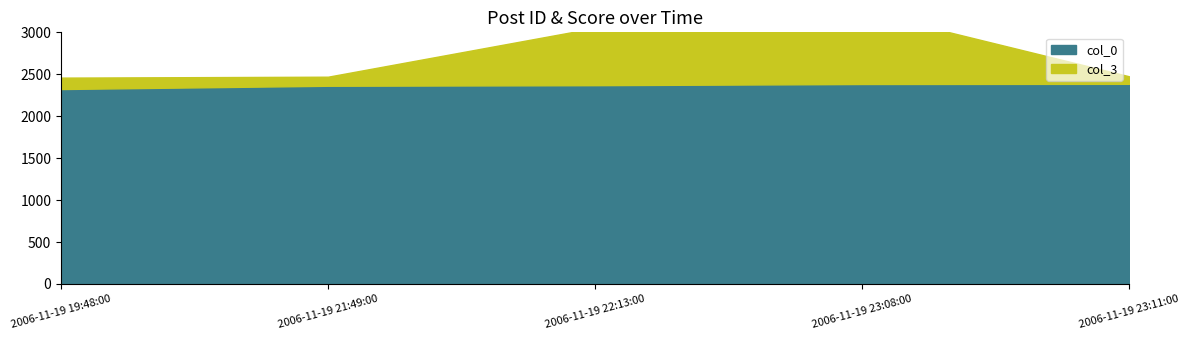

True or false: col_3 and col_0 cross at least once.

False